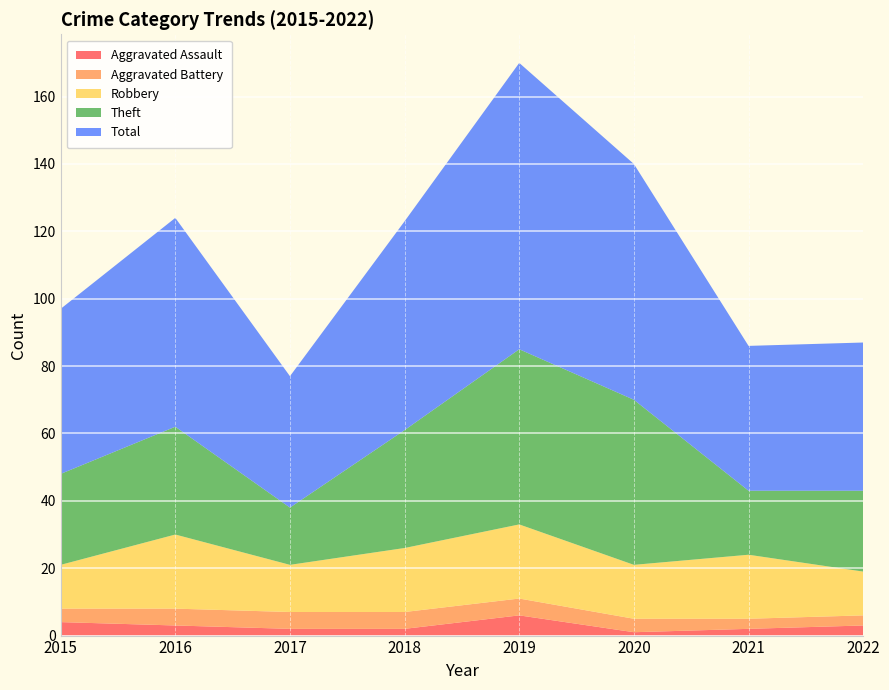

Reading right to left, list all the values displayed in this chart.

Aggravated Assault: 2022=3	2021=2	2020=1	2019=6	2018=2	2017=2	2016=3	2015=4
Aggravated Battery: 2022=3	2021=3	2020=4	2019=5	2018=5	2017=5	2016=5	2015=4
Robbery: 2022=13	2021=19	2020=16	2019=22	2018=19	2017=14	2016=22	2015=13
Theft: 2022=24	2021=19	2020=49	2019=52	2018=35	2017=17	2016=32	2015=27
Total: 2022=44	2021=43	2020=70	2019=85	2018=62	2017=39	2016=62	2015=49